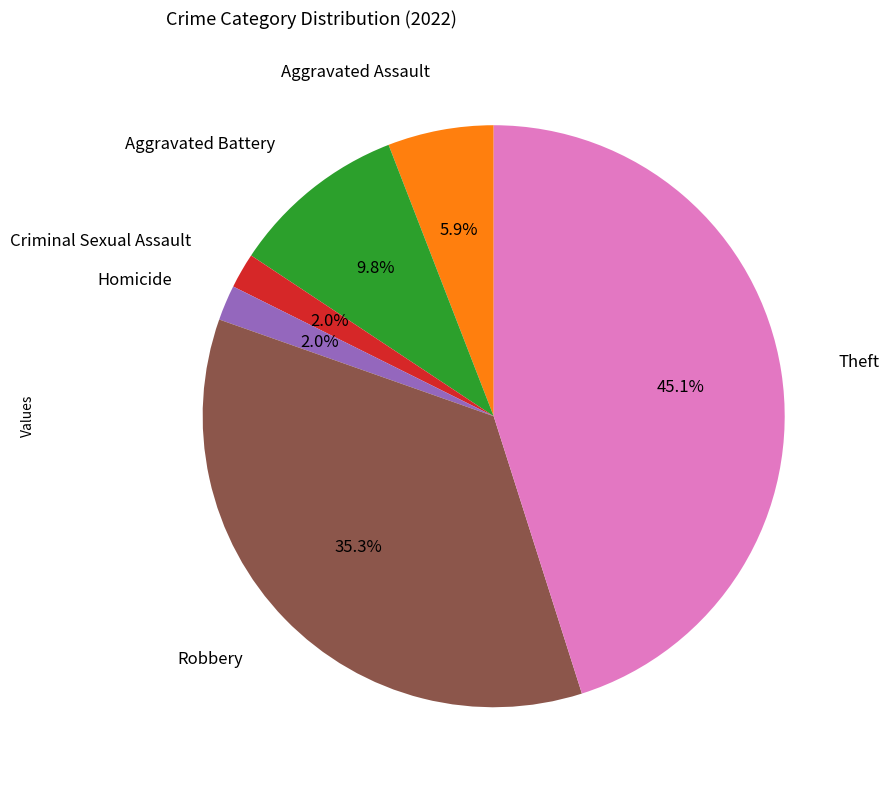

Does any single category account for the majority?

No